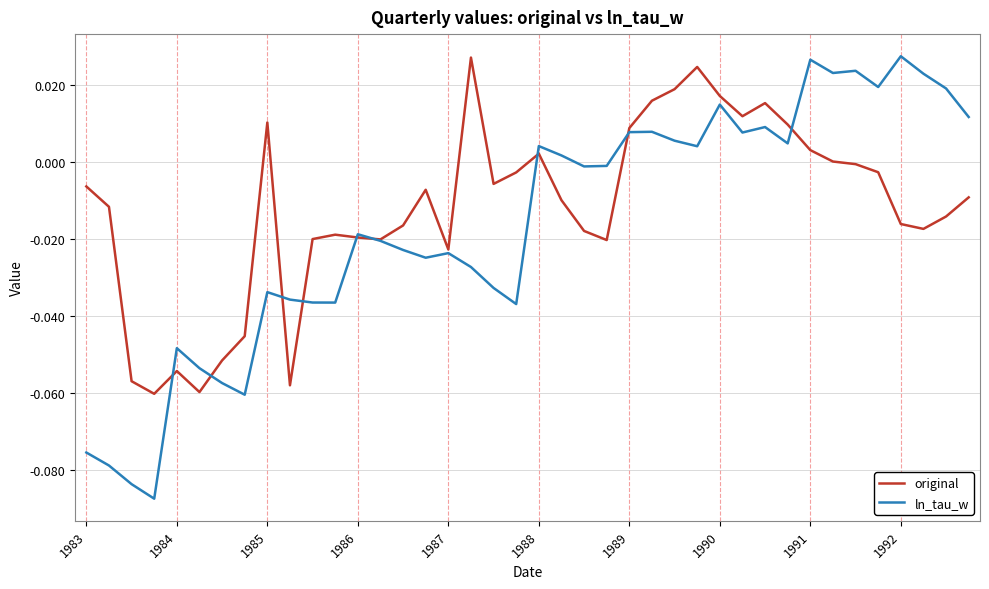

Rank the series by their average value, from highest to lowest.

original, ln_tau_w